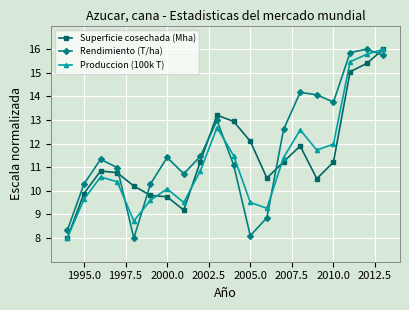

What is the value of the Superficie cosechada (Mha) point at the 10th from the left?

13.2